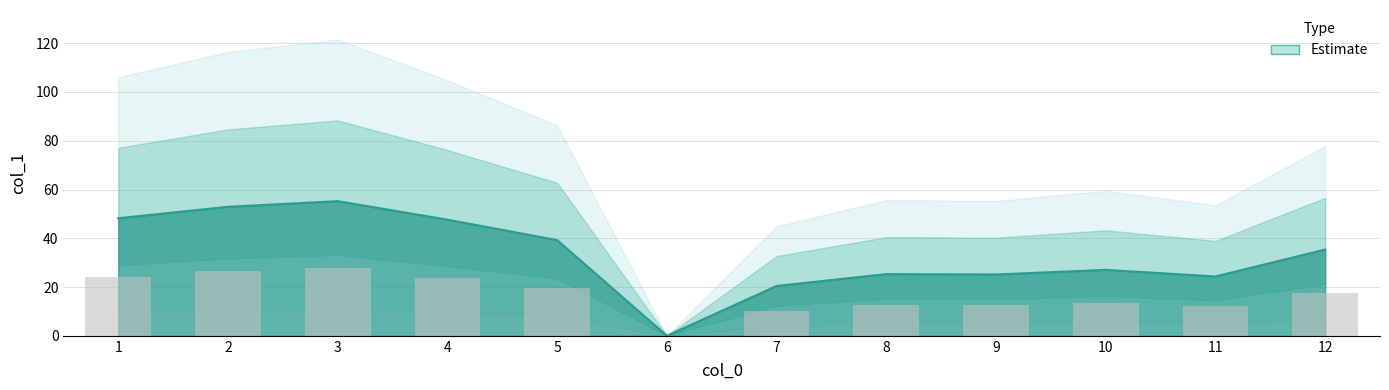

Which label corresponds to the largest value in the chart?

3